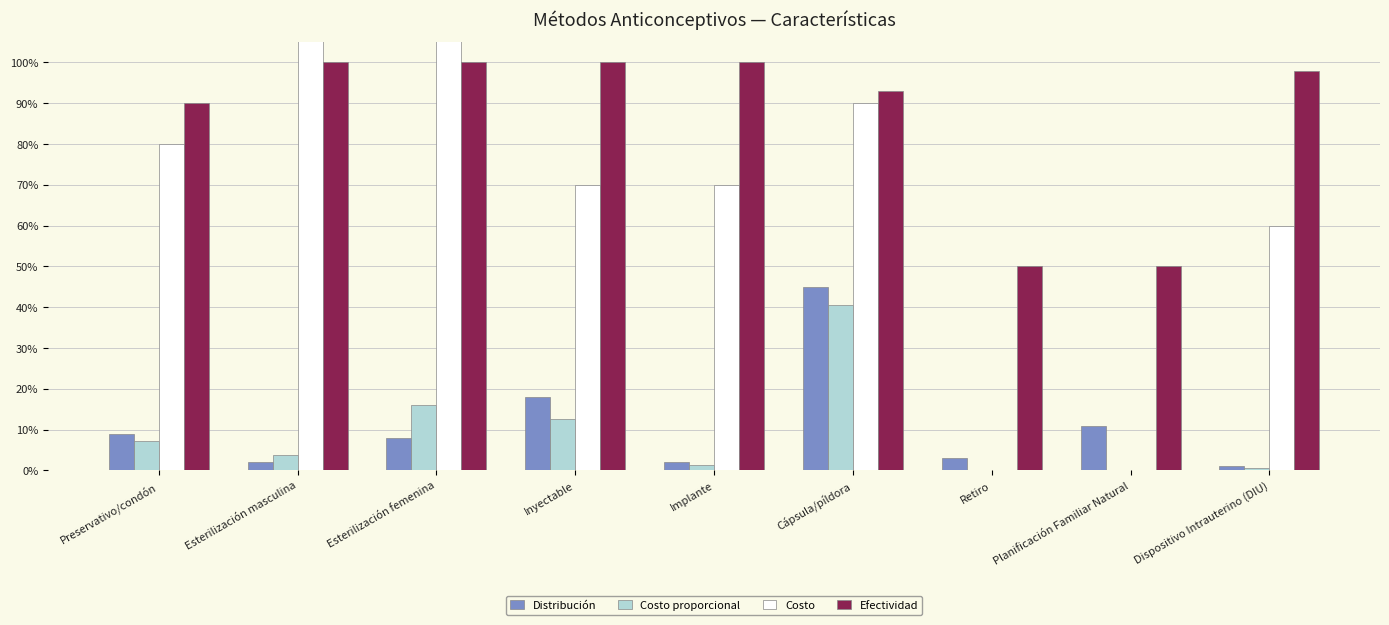

The Distribución series shows 0.1 at Esterilización femenina. True or false?

True